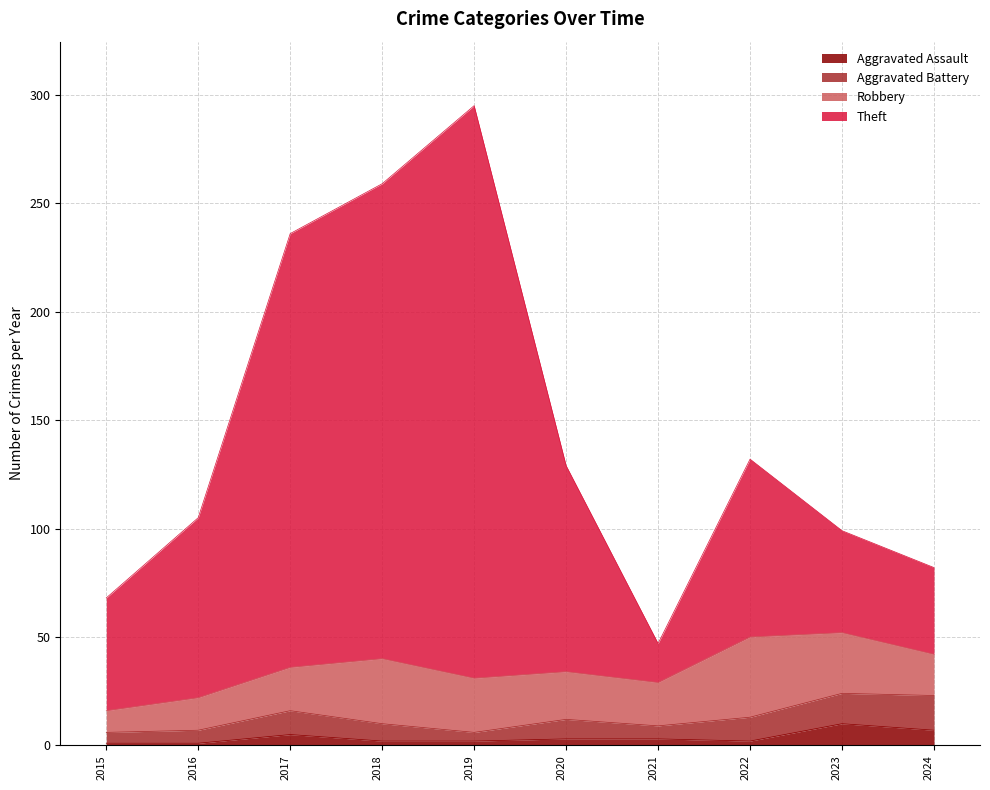

Which category has the lowest value in the Theft series?

2021